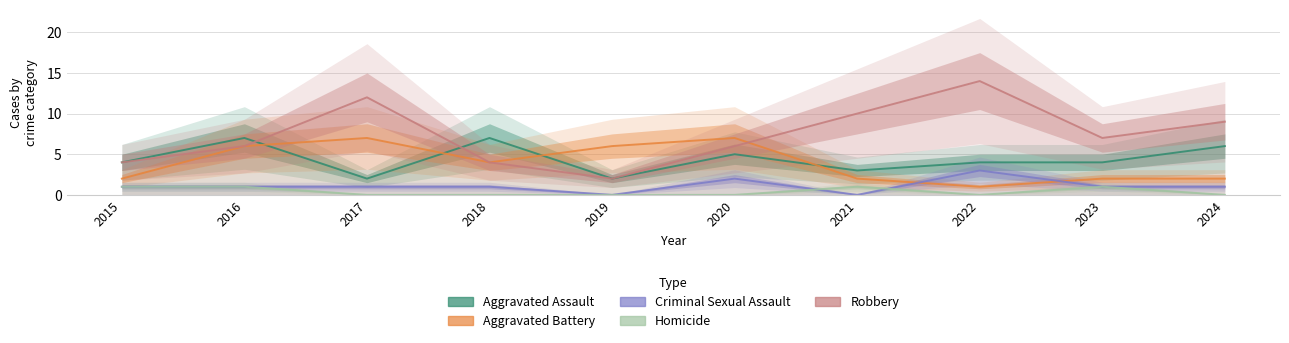

Which series has the widest spread of values?

Robbery